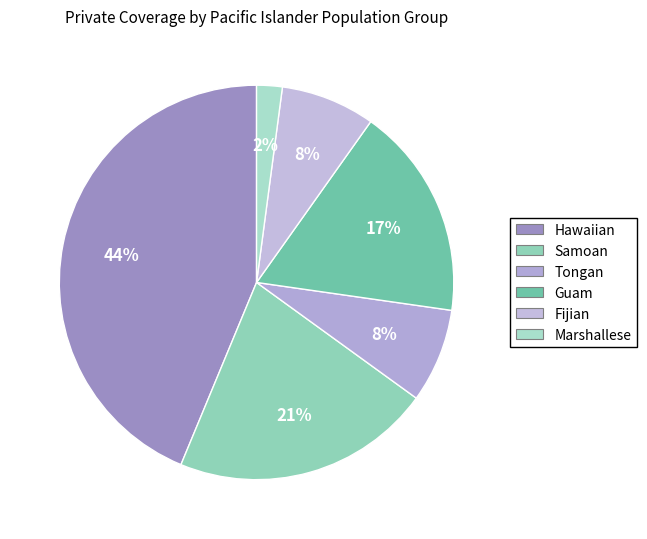

Is it true that Marshallese is 2% of the pie?

True